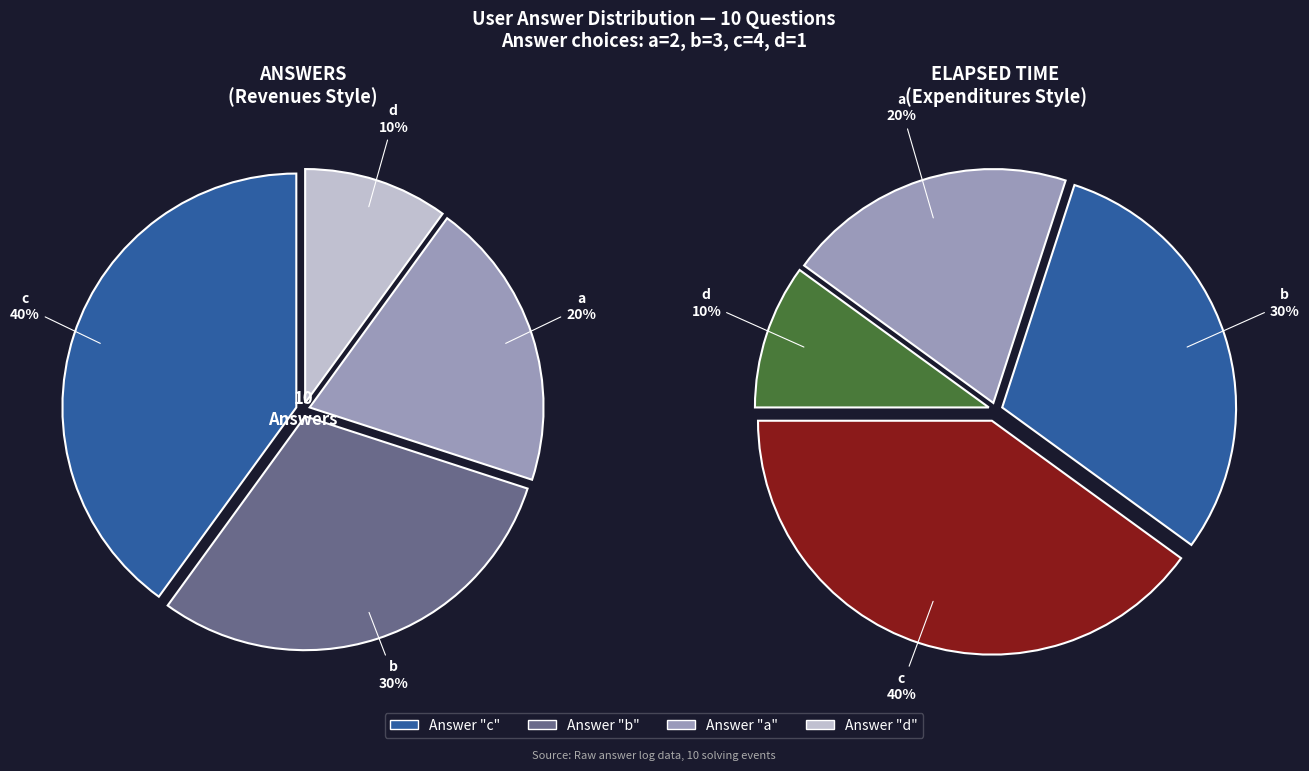

What is the total percentage of d and b?

40.0%